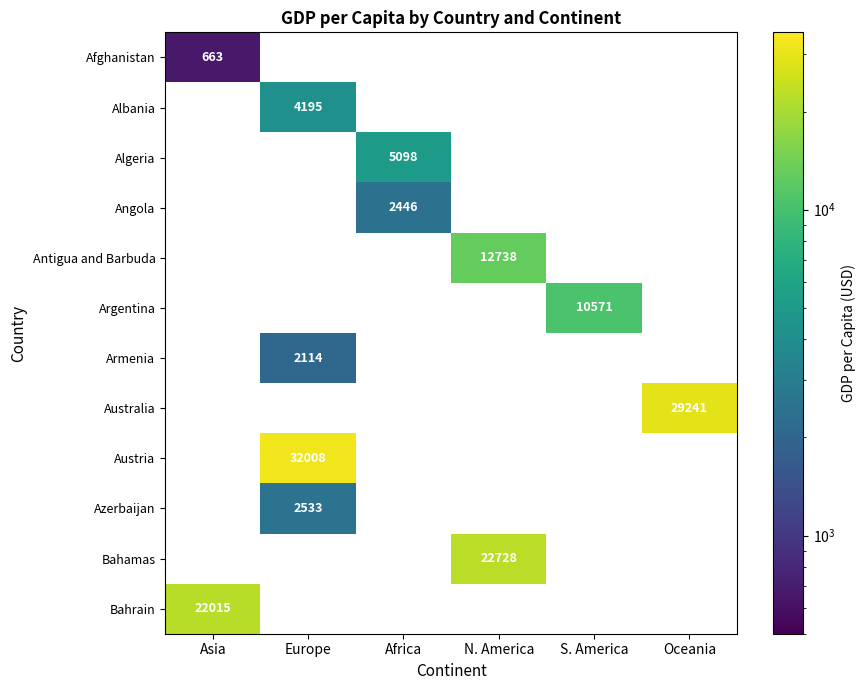

Which label corresponds to the smallest value in the chart?

Asia